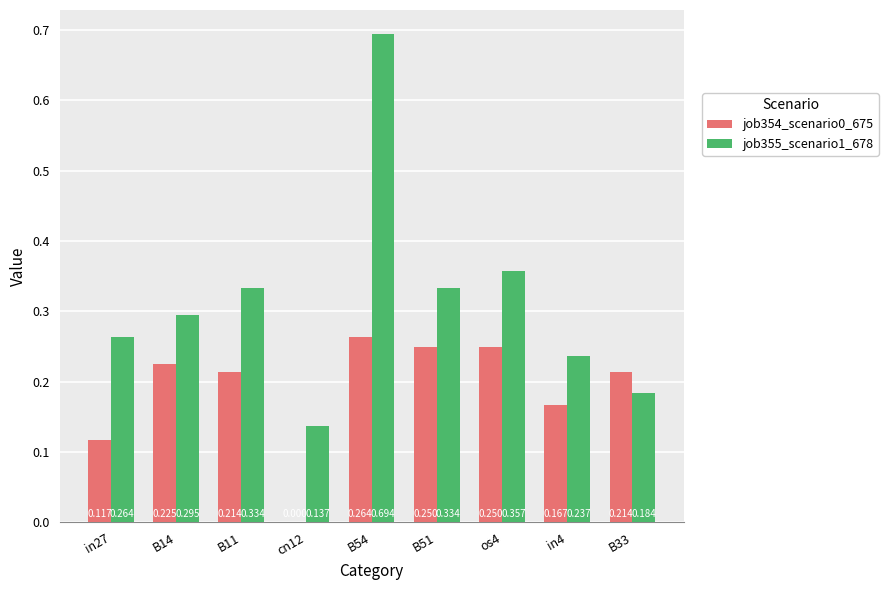

Is it true that job354_scenario0_675 equals -0.1 at cn12?

False